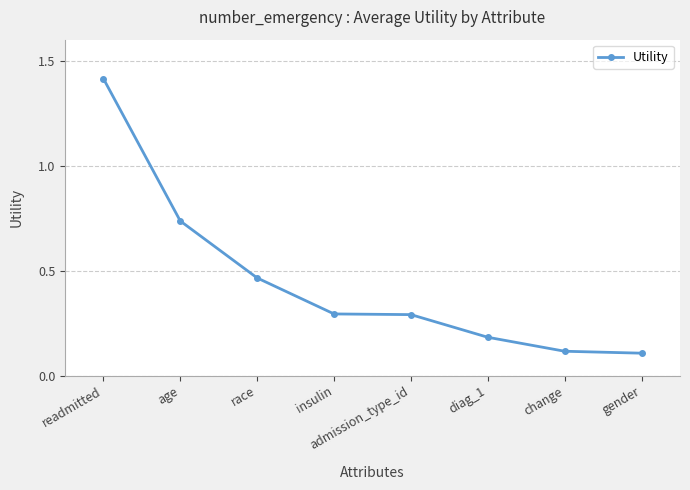

What value does the data have at change?

0.1